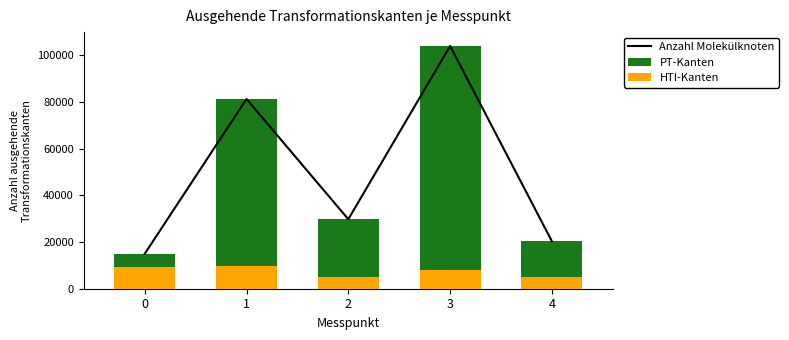

Reading left to right, what are all the values shown in this chart?

Anzahl Molekülknoten: 14967.5	81326.5	29787.3	104076.7	20327.5
PT-Kanten: 14967.5	81326.5	29787.3	104076.7	20327.5
HTI-Kanten: 9480.0	9950.0	5010.0	7920.0	4990.0